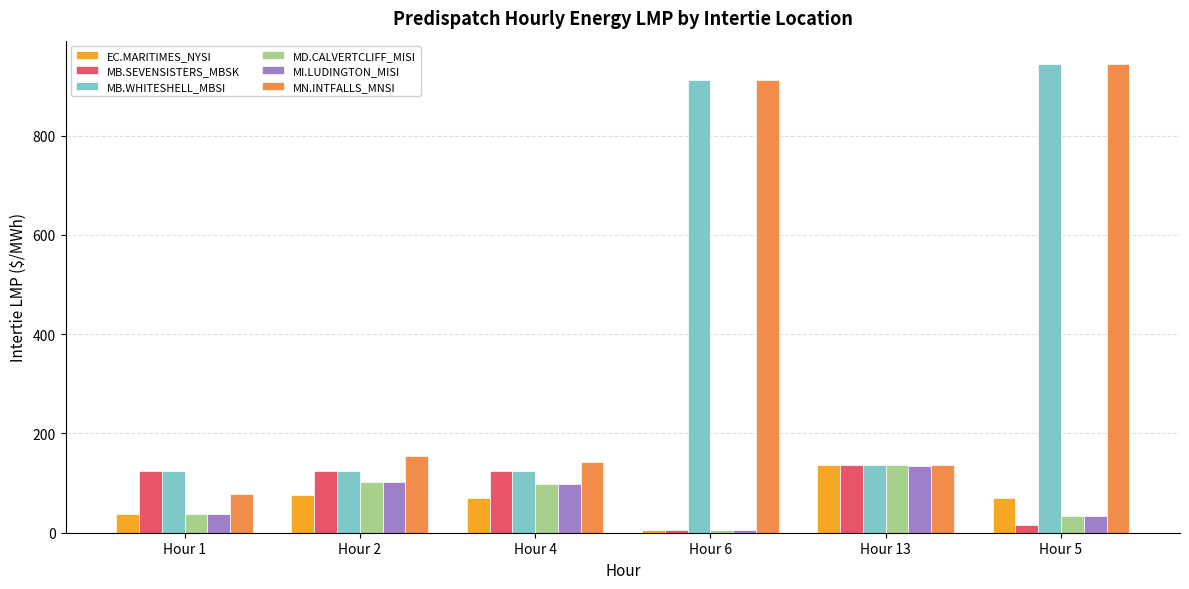

True or false: MI.LUDINGTON_MISI has a value of 34.0 at Hour 5.

True